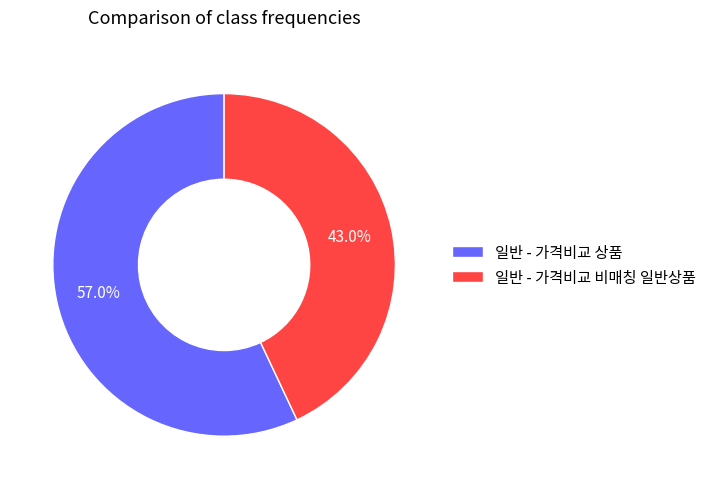

The 일반 - 가격비교 비매칭 일반상품 slice represents 49% of the pie. True or false?

False